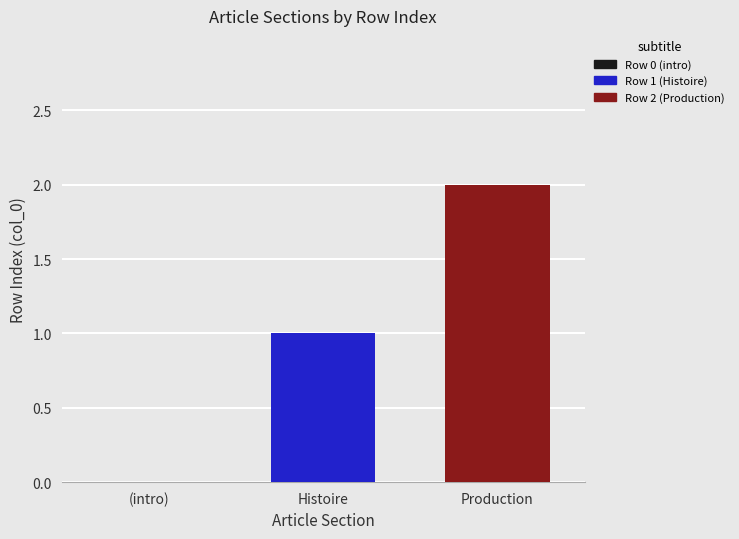

Which series has the widest spread of values?

Row 1 (Histoire)